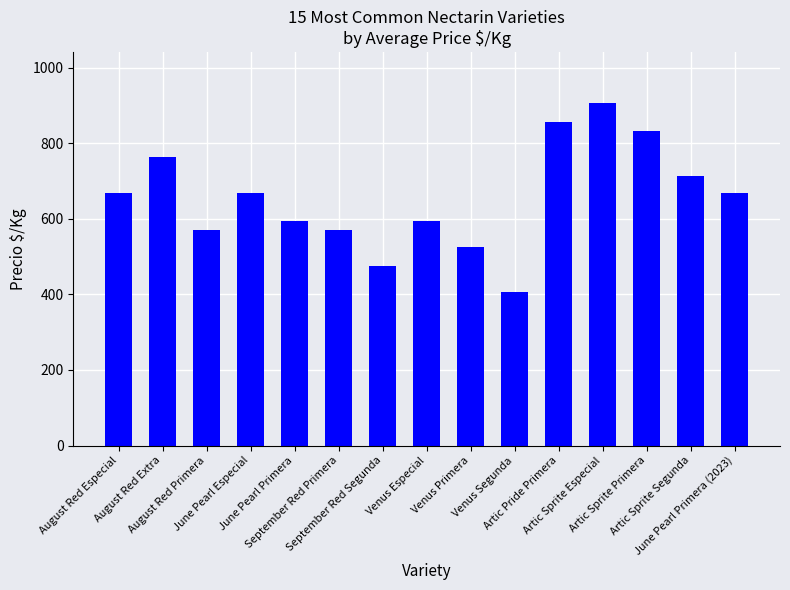

What is the difference between the second highest and second lowest values?

381